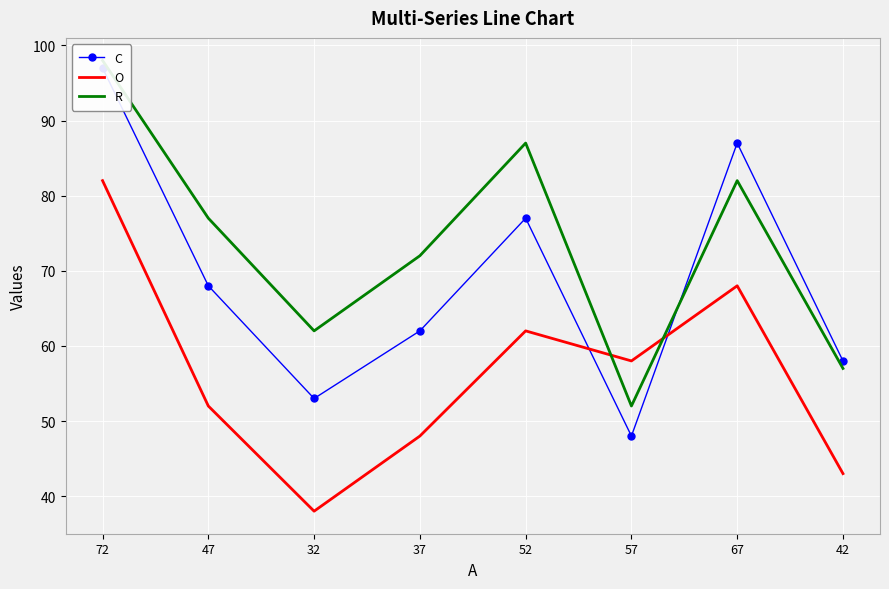

Which has a higher value, 57 or 47?

47